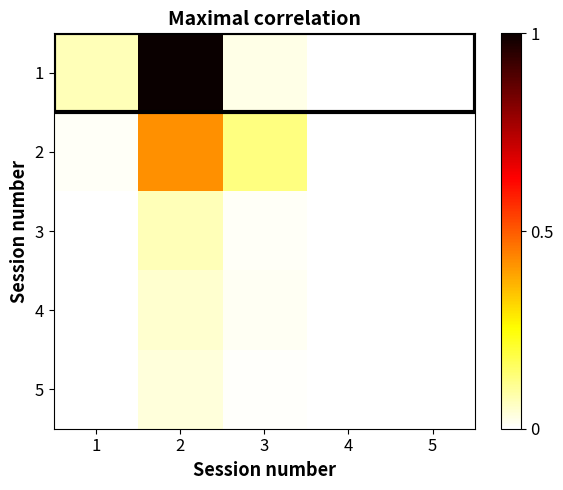

Reading left to right, transcribe all the data shown in this chart.

1: 1=0.1	2=1.0	3=0.0	4=0.0	5=0.0
2: 1=0.0	2=0.4	3=0.1	4=0.0	5=0.0
3: 1=0.0	2=0.1	3=0.0	4=0.0	5=0.0
4: 1=0.0	2=0.0	3=0.0	4=0.0	5=0.0
5: 1=0.0	2=0.0	3=0.0	4=0.0	5=0.0